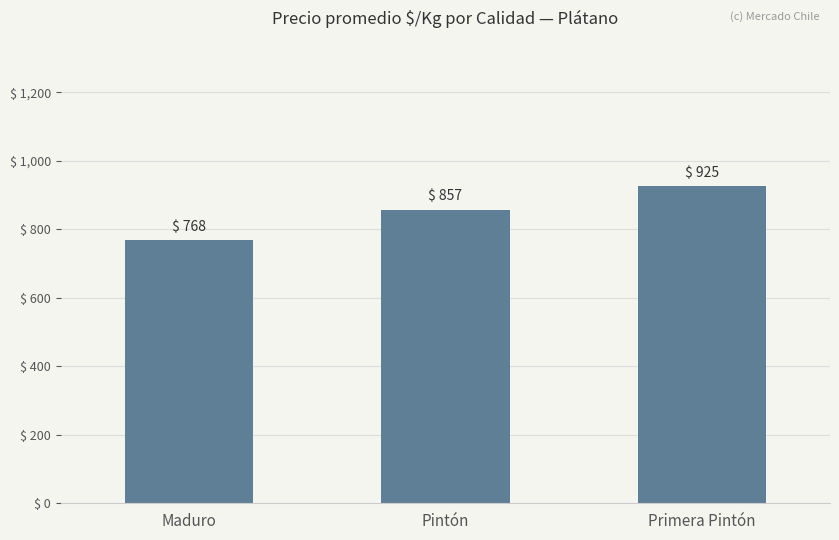

Between Maduro and Primera Pintón, which is larger?

Primera Pintón